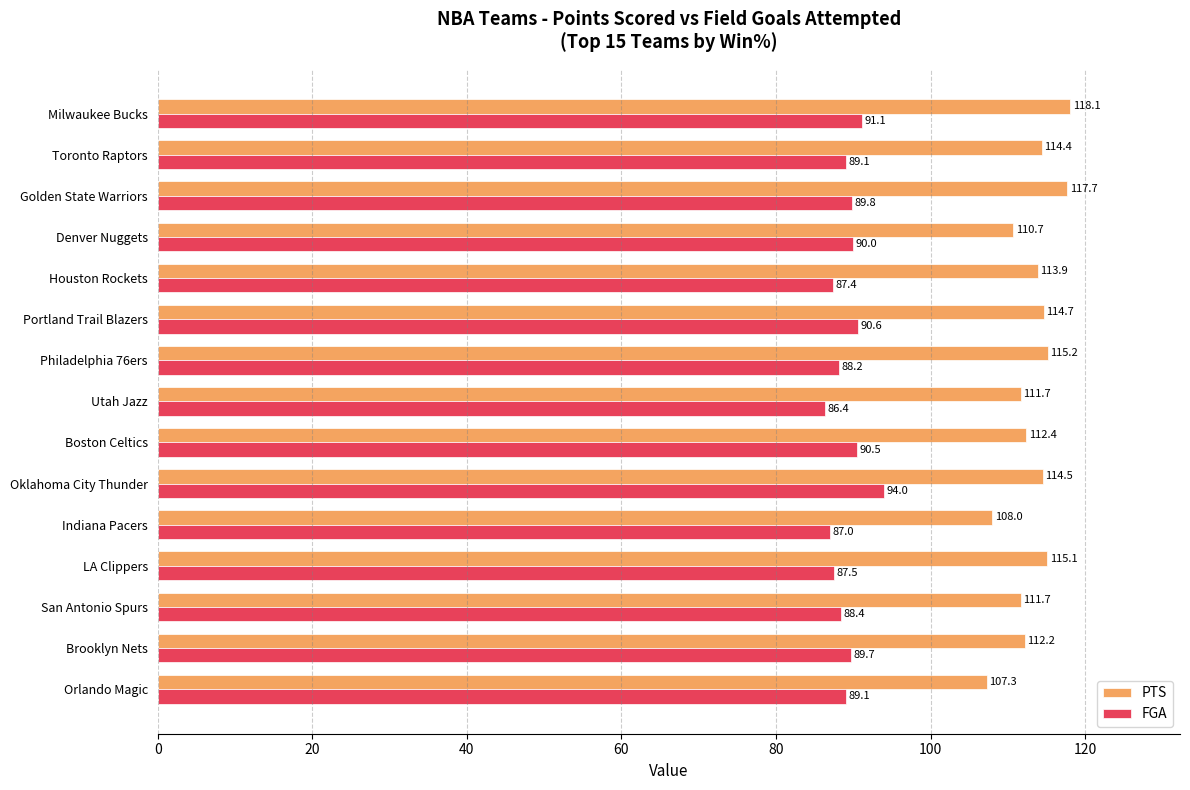

What is the maximum value shown in the chart?

118.1